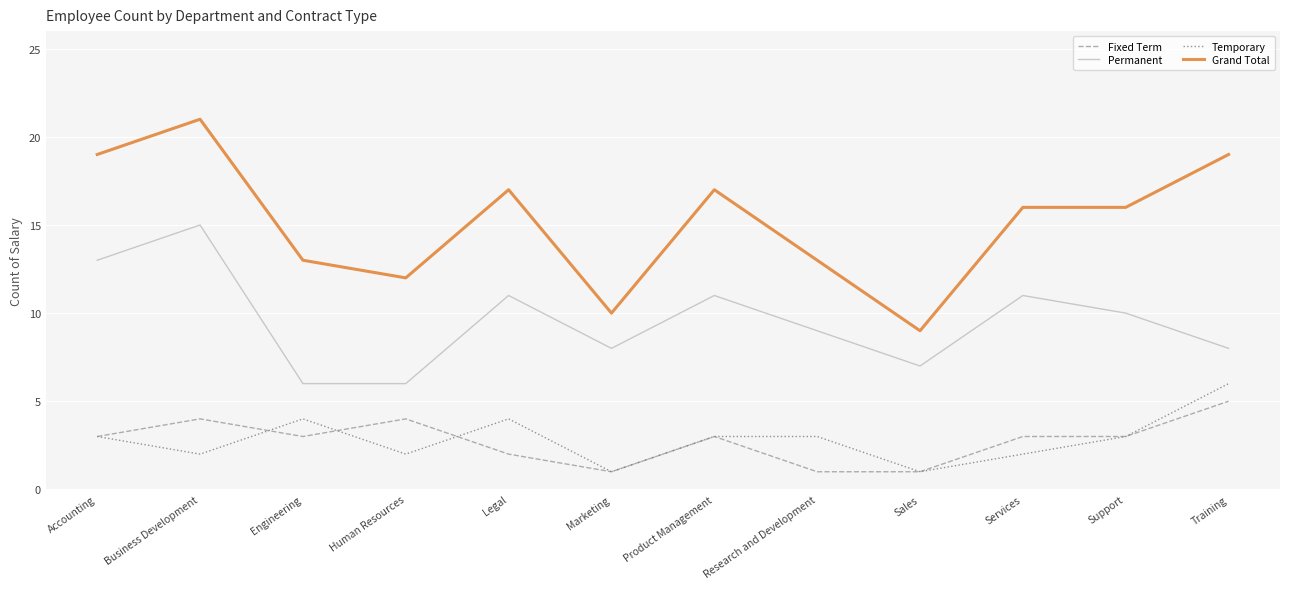

What is the lowest value of the Fixed Term series?

1